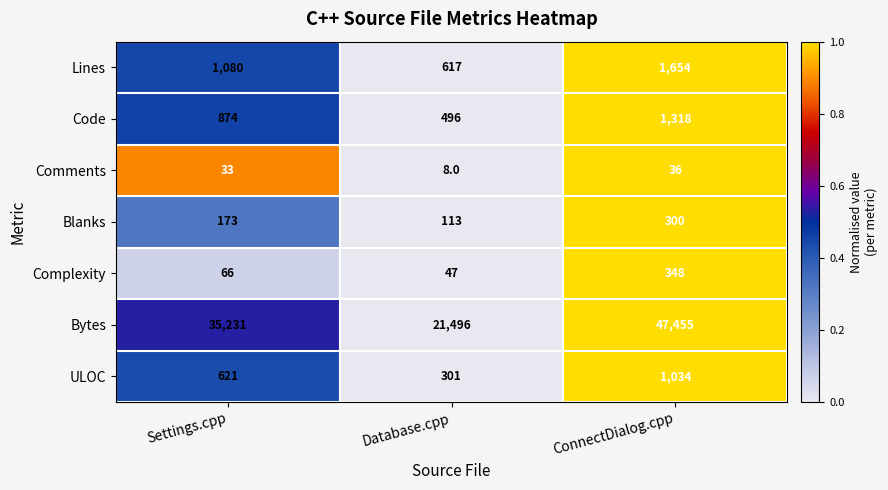

What is the sum of the Bytes values at Database.cpp and ConnectDialog.cpp?

68951